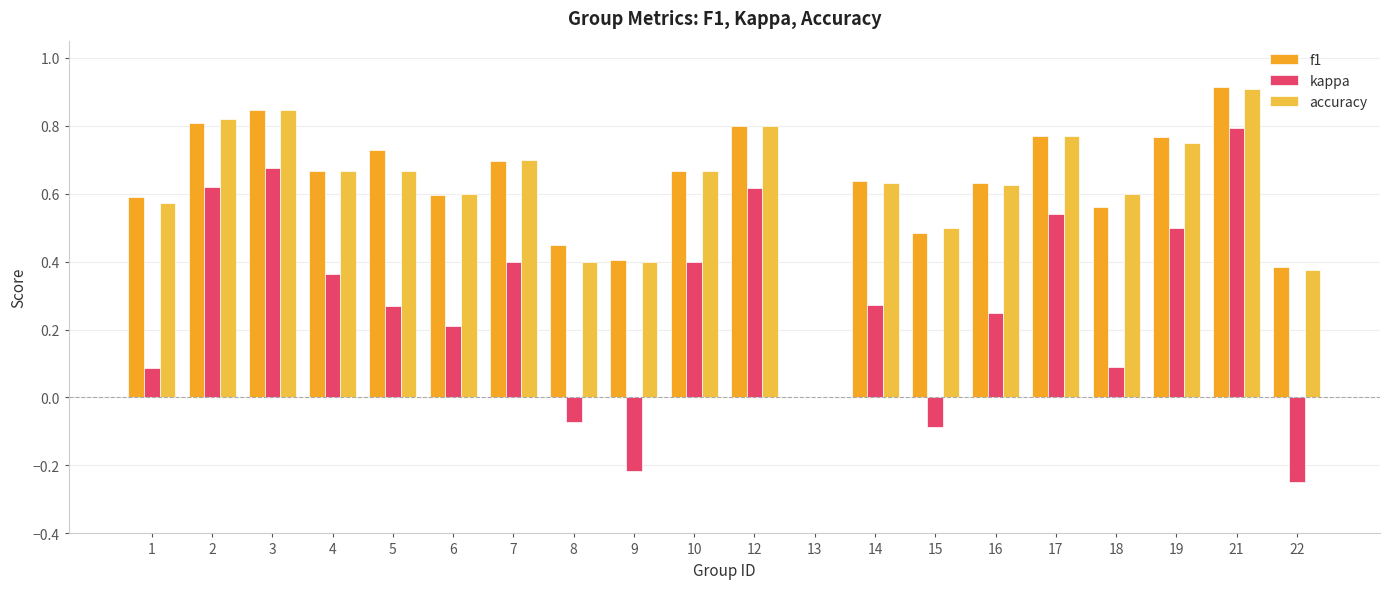

Where is f1 nearest to the value 0?

13